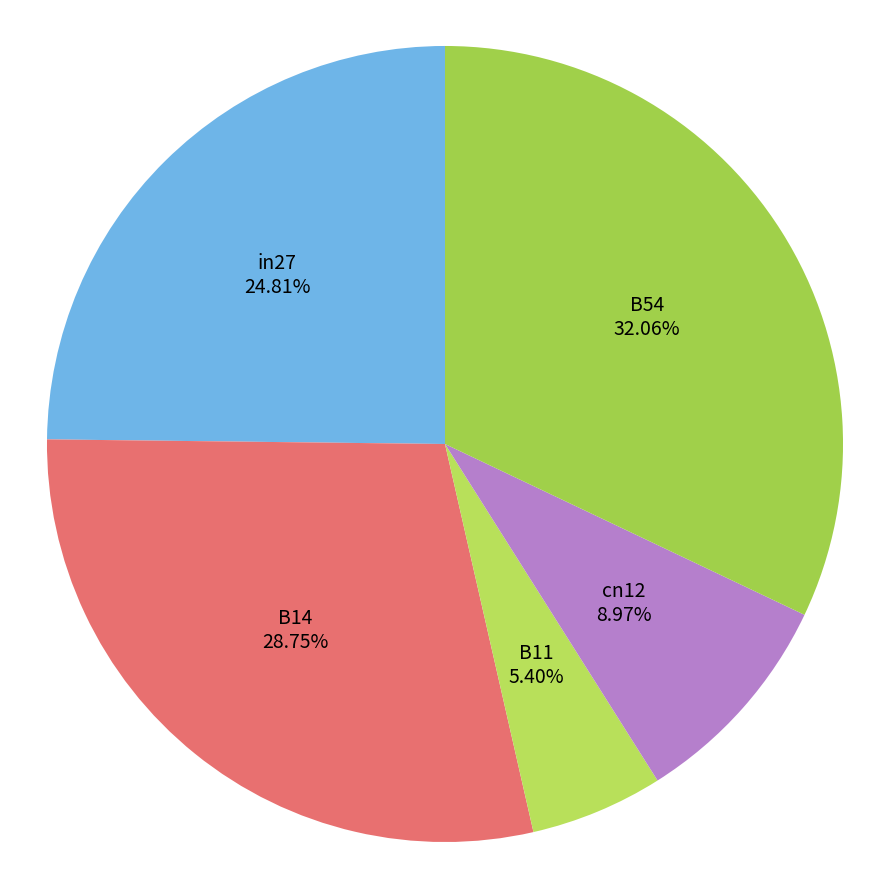

How many slices are in this pie chart?

5